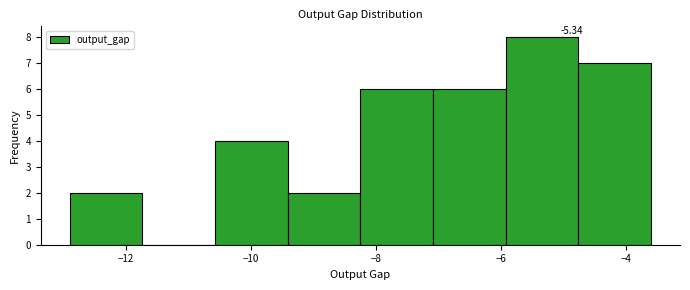

Over which range of the x-axis is the bar tallest?

-6.0 to -4.8